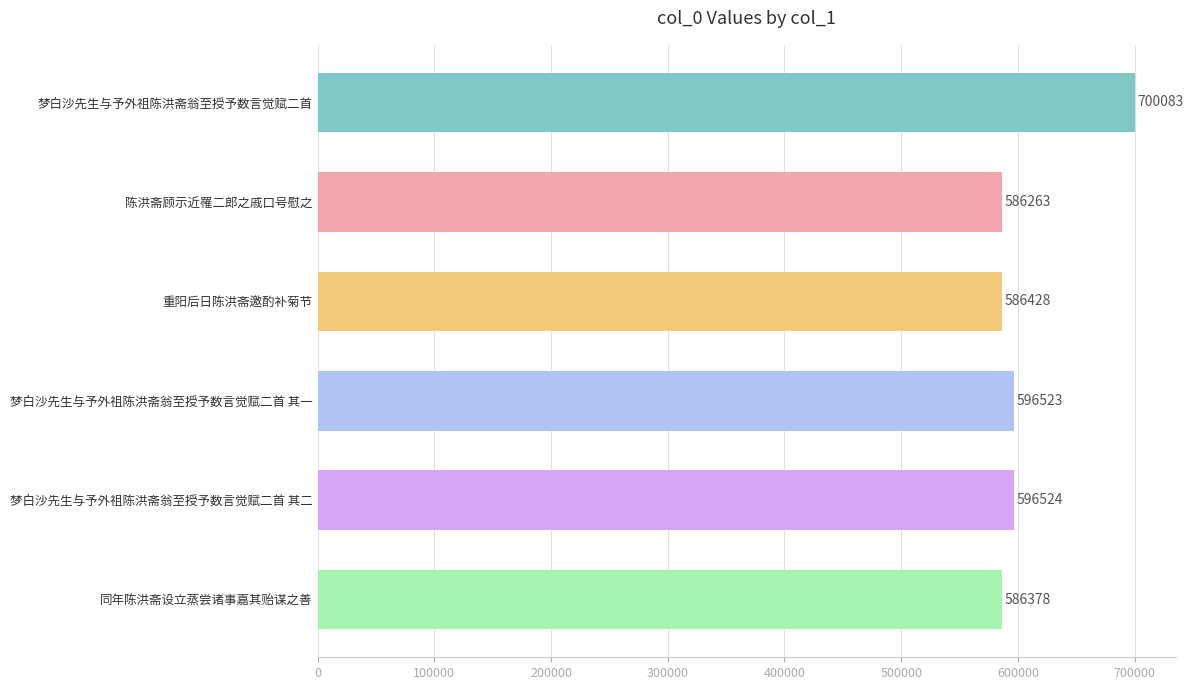

The chart shows a value of 349989 at 梦白沙先生与予外祖陈洪斋翁至授予数言觉赋二首 其二. True or false?

False